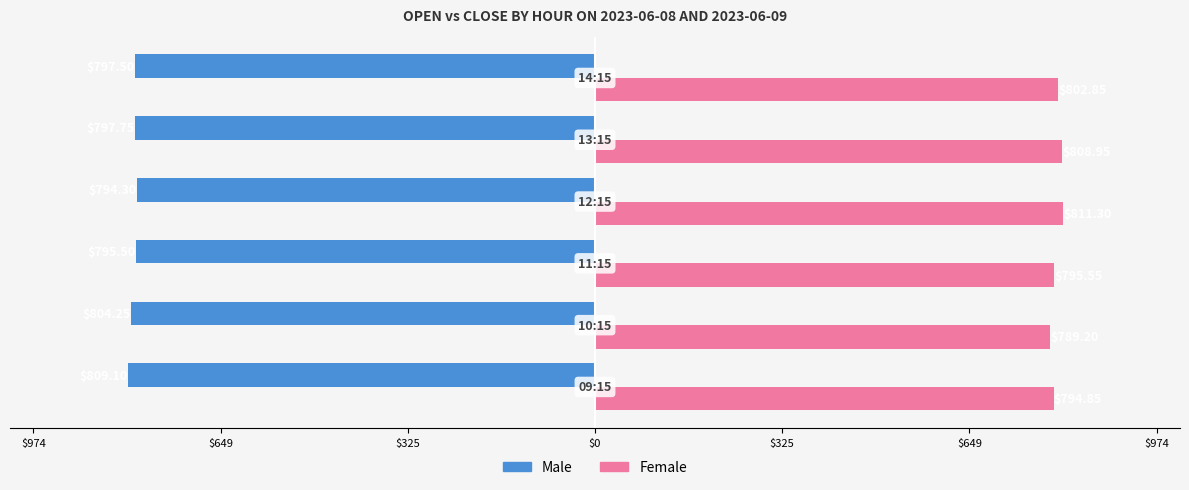

What is the greatest value displayed?

811.3